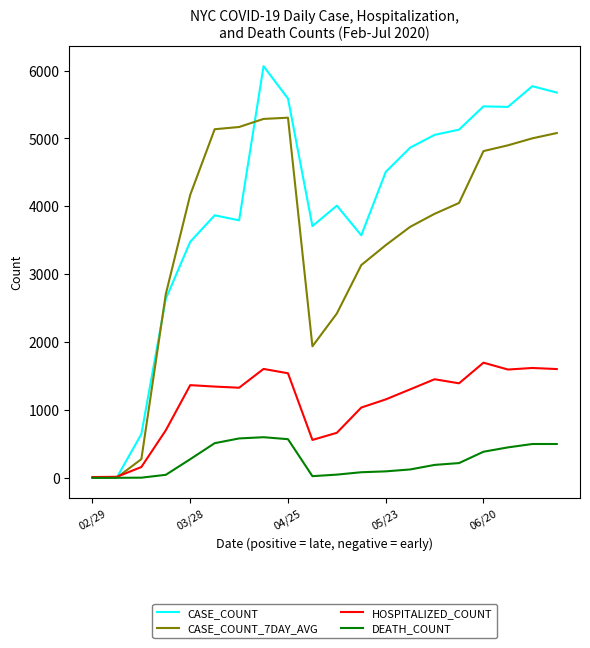

Which series has the largest range (max minus min)?

CASE_COUNT